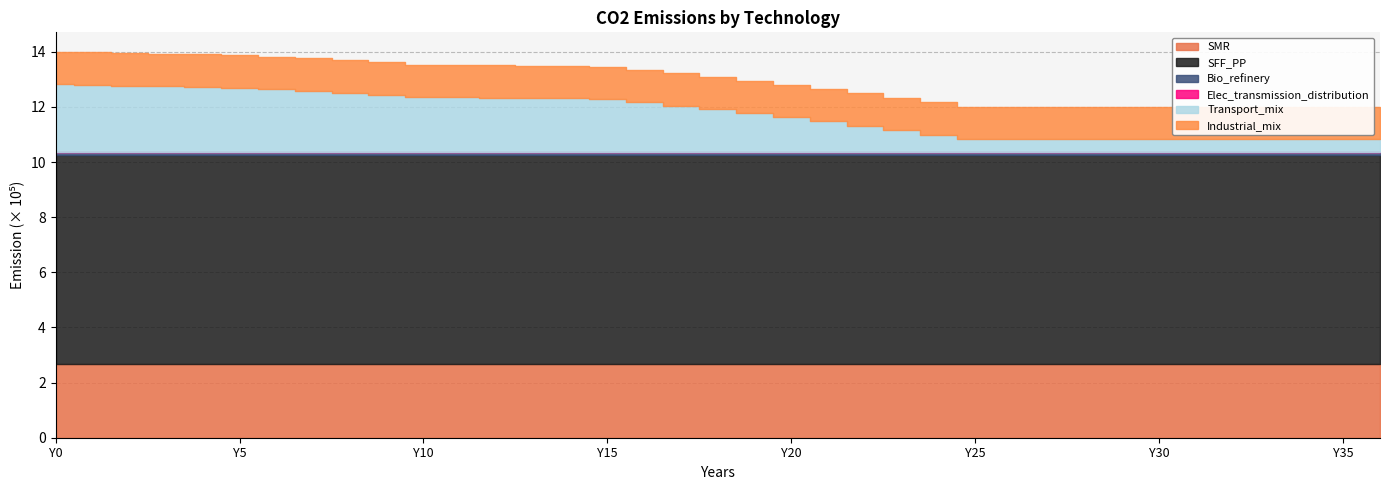

What is the total value across all series at Y1?

1397542.3